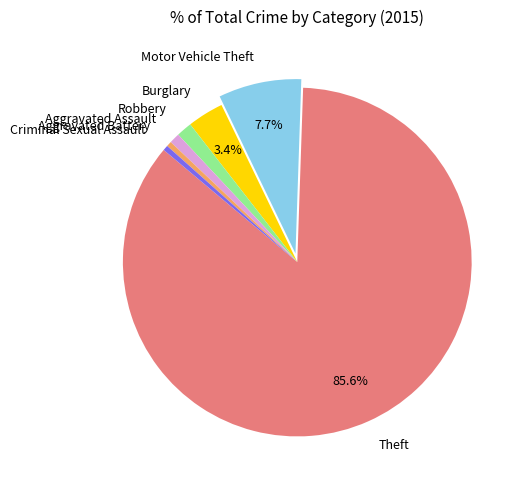

Which category has the biggest portion of the pie?

Theft